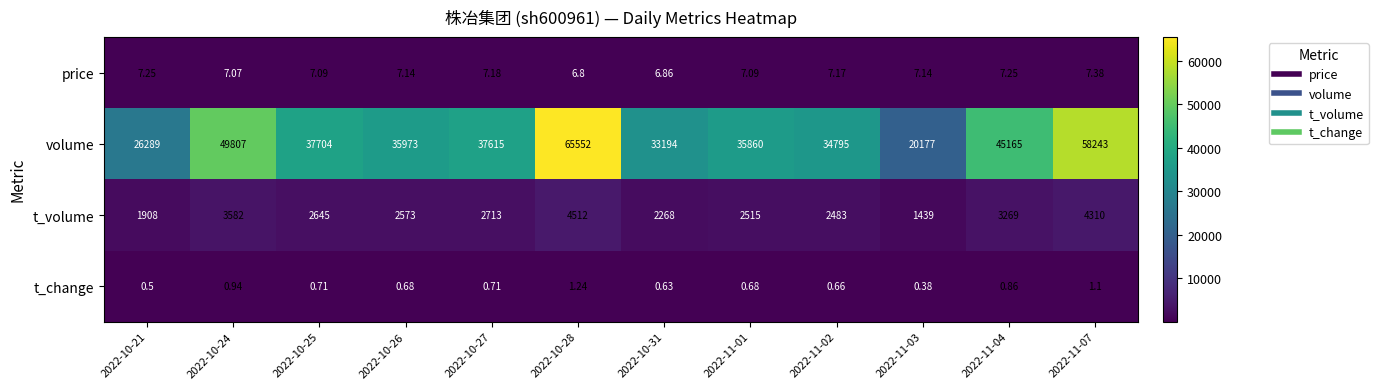

Which series has the widest spread of values?

volume